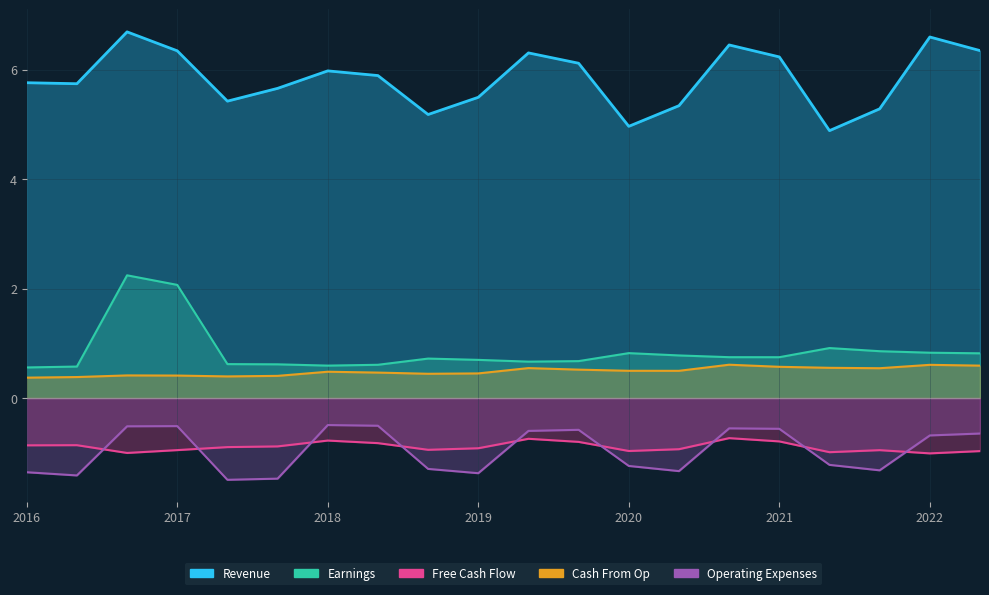

Which series has the widest spread of values?

Revenue